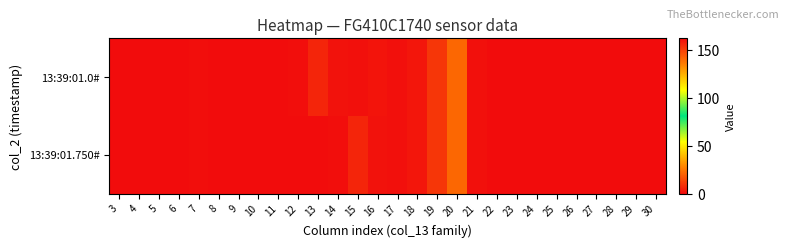

At which category is the sum across all series the highest?

6